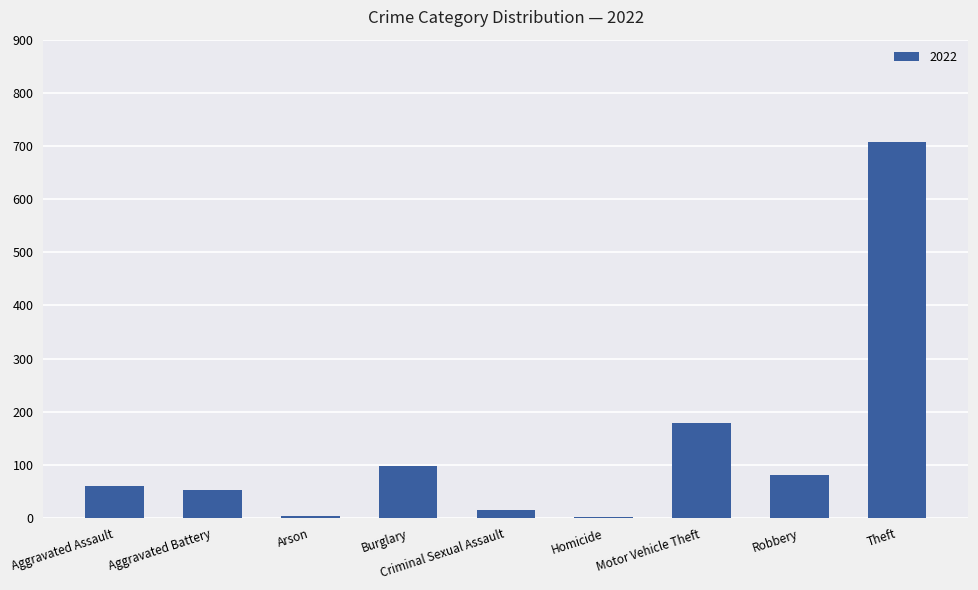

Between Theft and Aggravated Assault, which is larger?

Theft